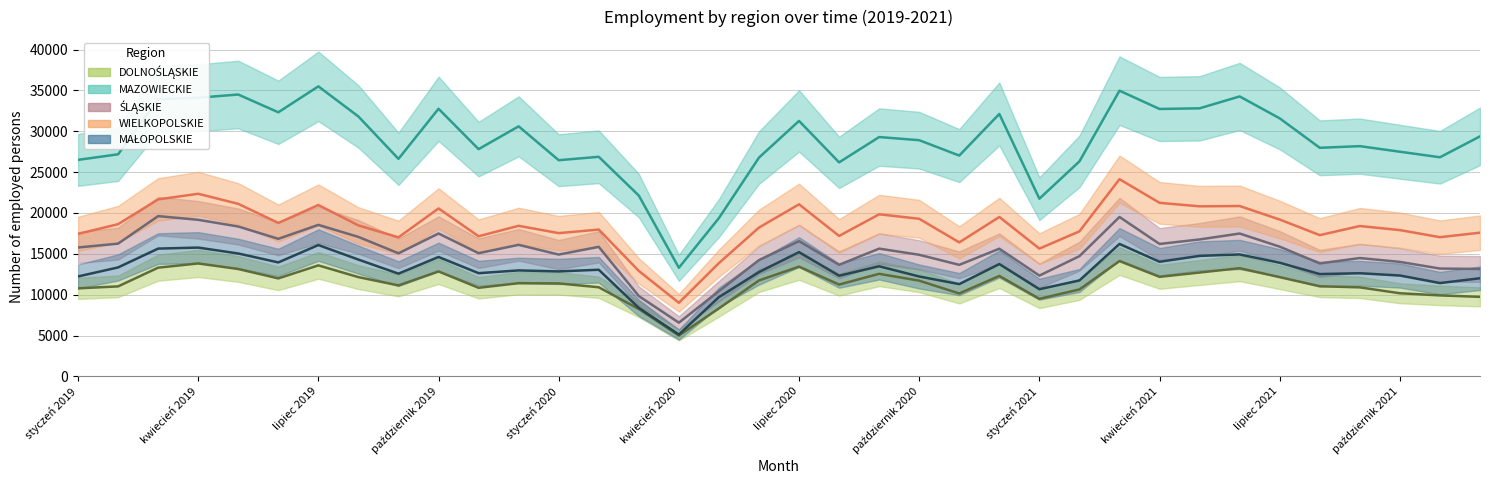

What is the difference between the MAŁOPOLSKIE values at lipiec 2021 and czerwiec 2019?

44